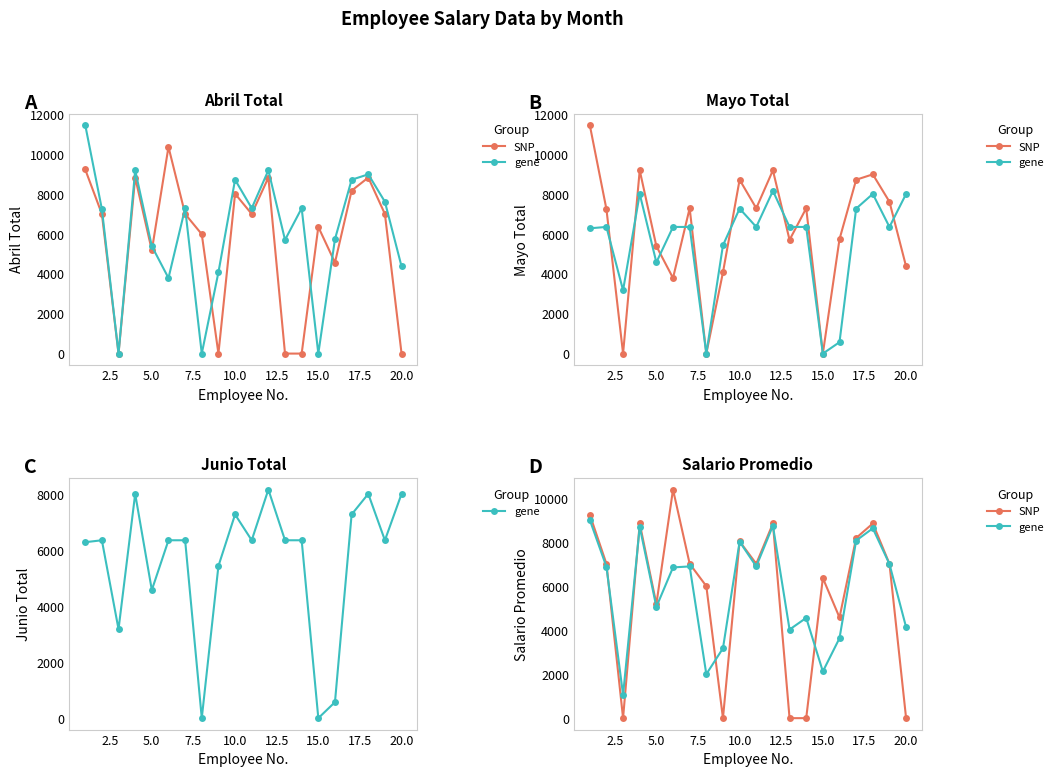

Which series has the largest total across all categories?

gene